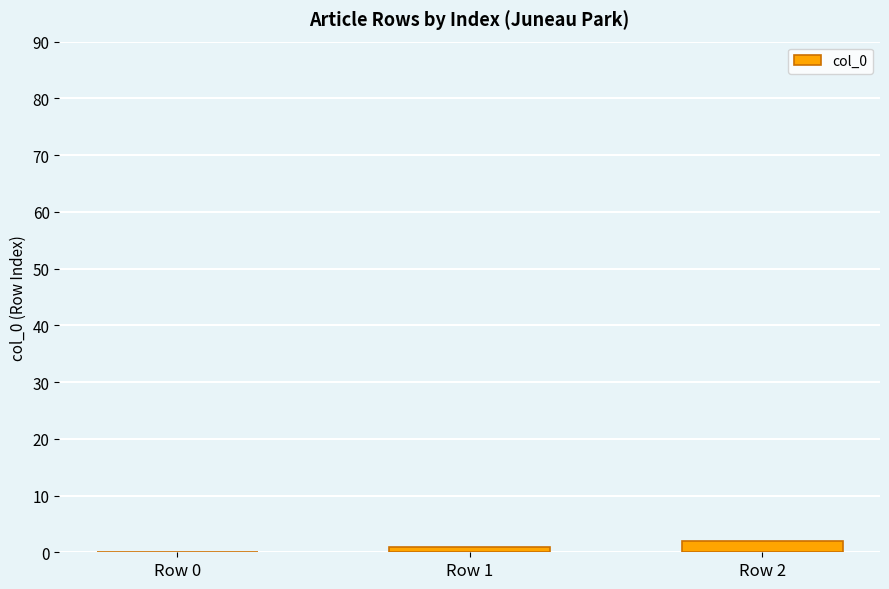

Between Row 0 and Row 2, which is larger?

Row 2